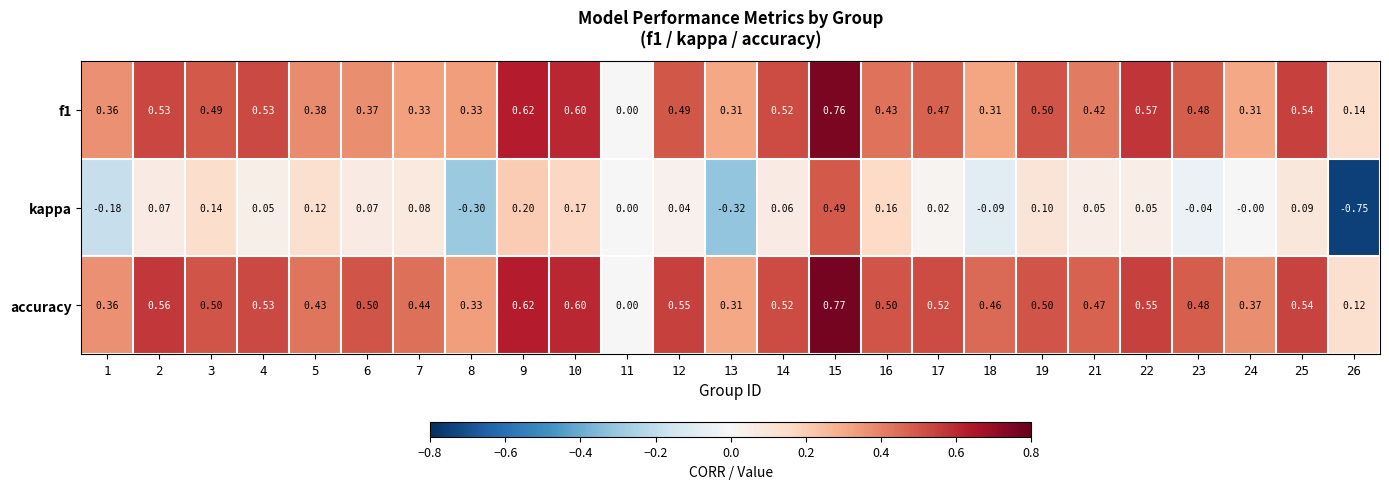

Which series has the largest range (max minus min)?

kappa